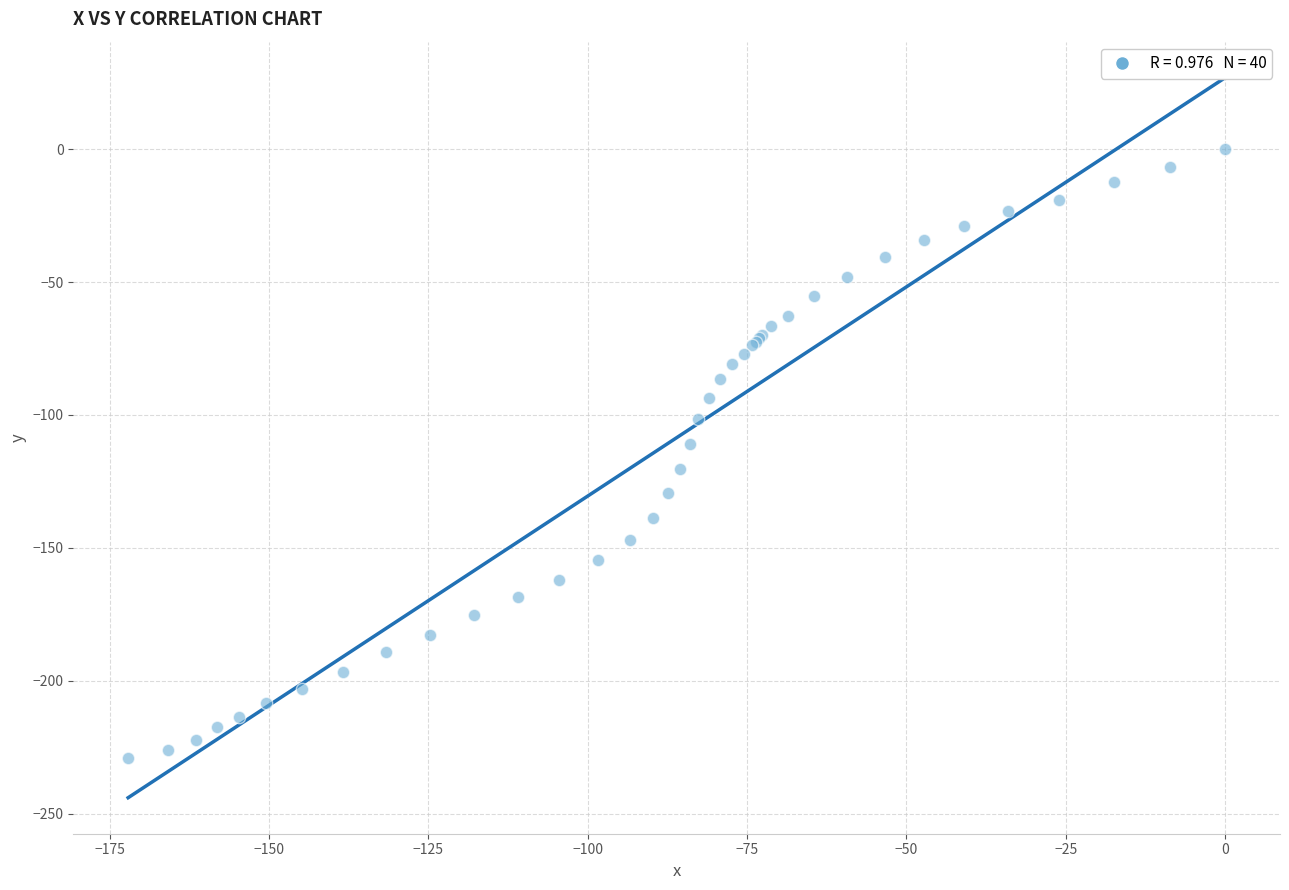

What Y value in the scatter plot is closest to -114?

-110.9